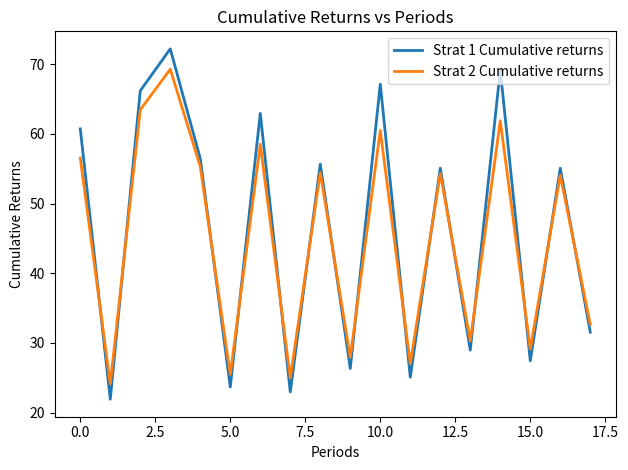

What is the maximum value for Strat 2 Cumulative returns?

69.3